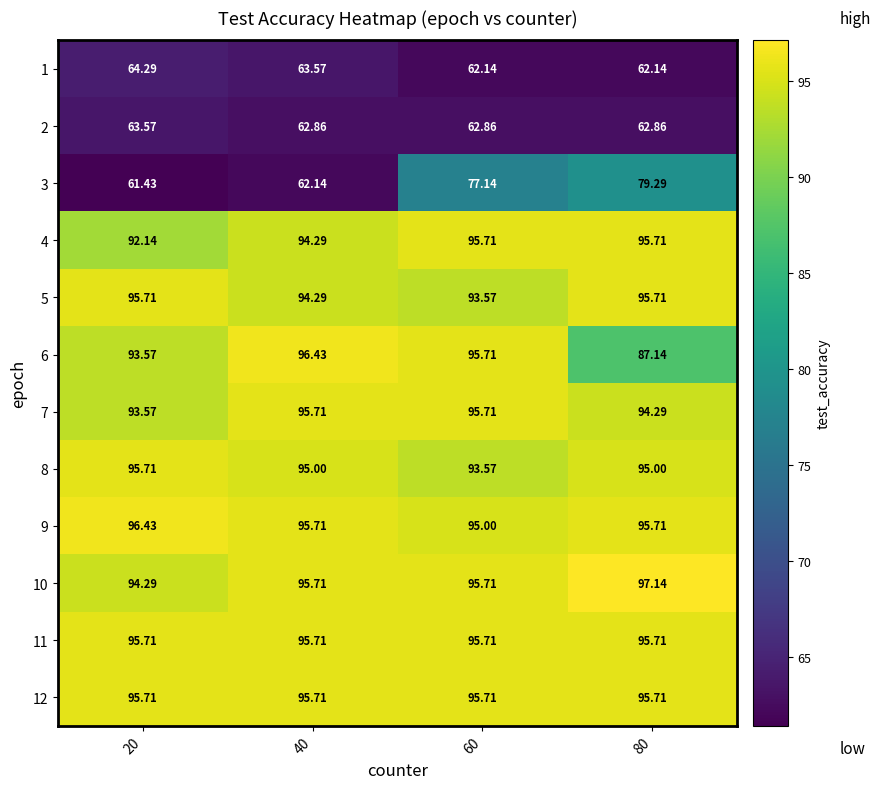

Is the value of 1 at 40 greater than the value of 11 at 80?

No